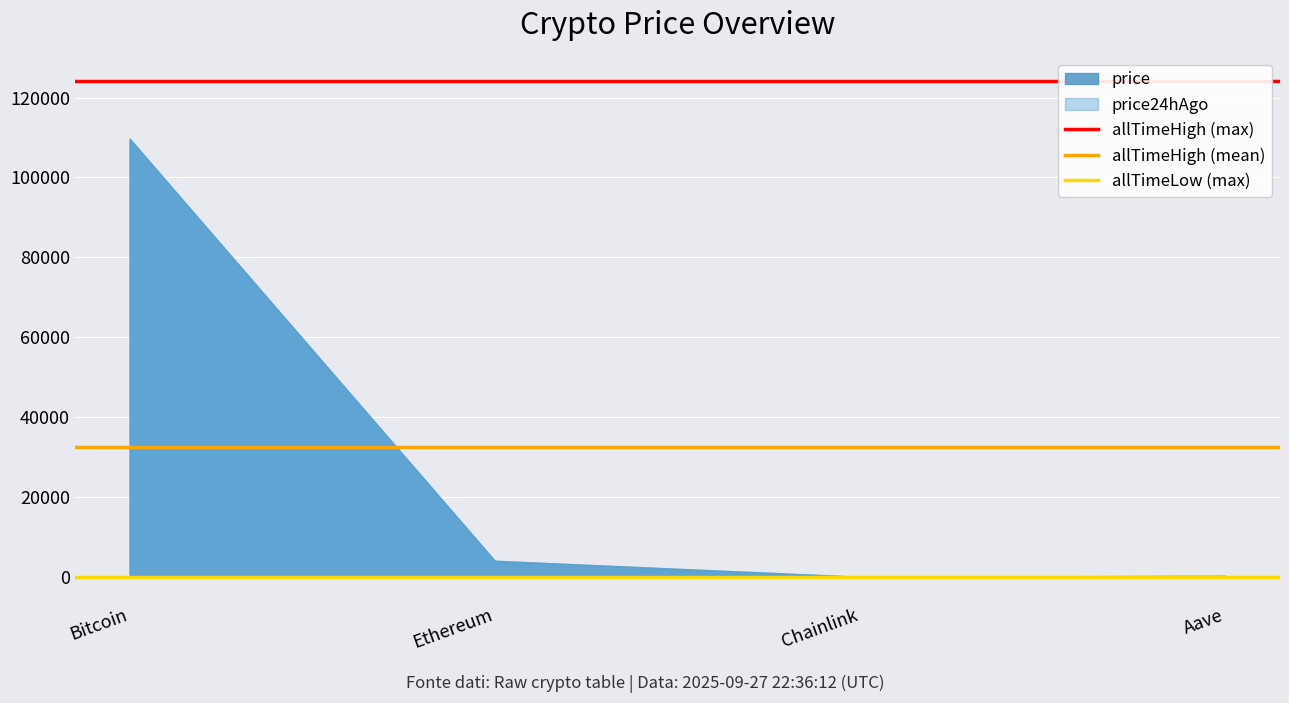

The value of allTimeLow (max) at Bitcoin is 67.8. True or false?

True